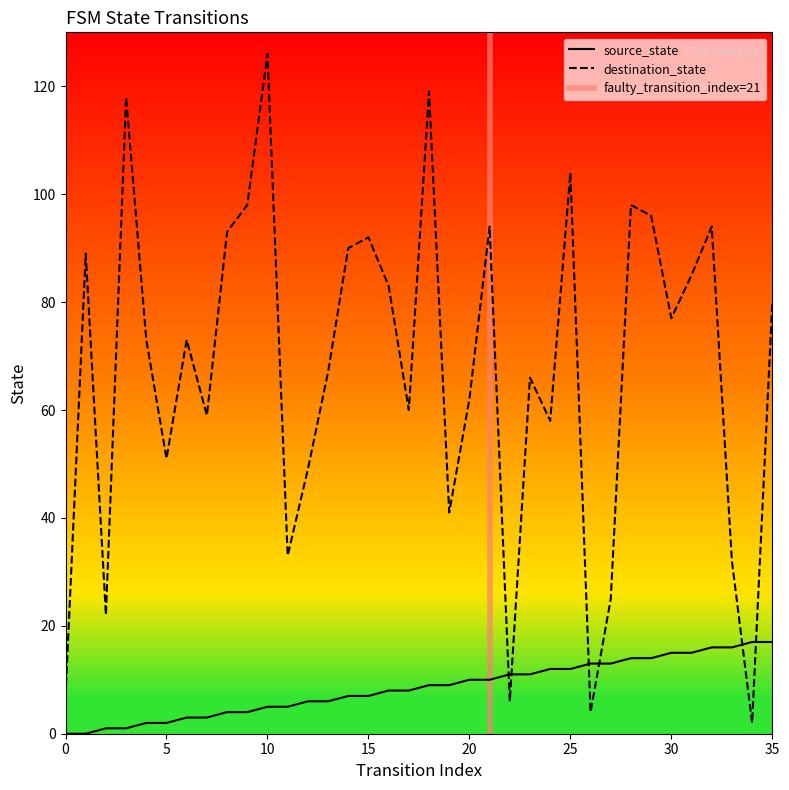

List the series in order of their overall mean, highest first.

destination_state, source_state